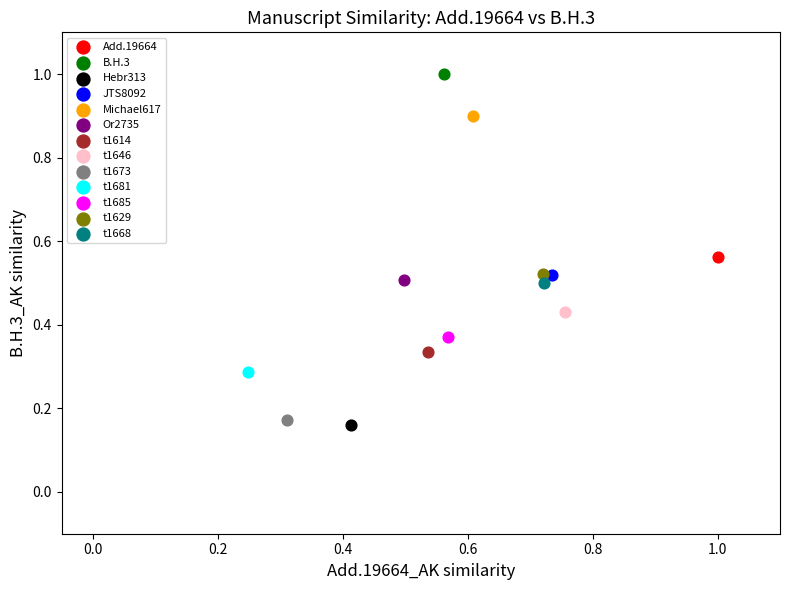

What are all the series names shown in the legend?

Add.19664, B.H.3, Hebr313, JTS8092, Michael617, Or2735, t1614, t1646, t1673, t1681, t1685, t1629, t1668